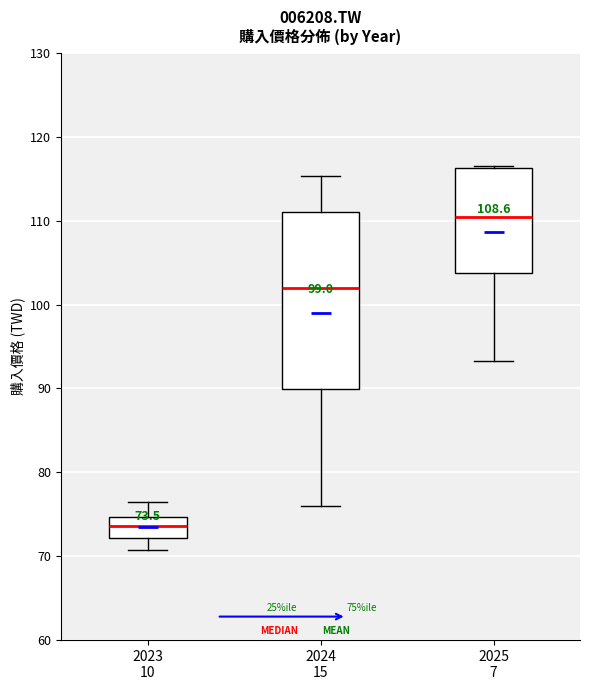

Which box's median line is the lowest?

2023 10